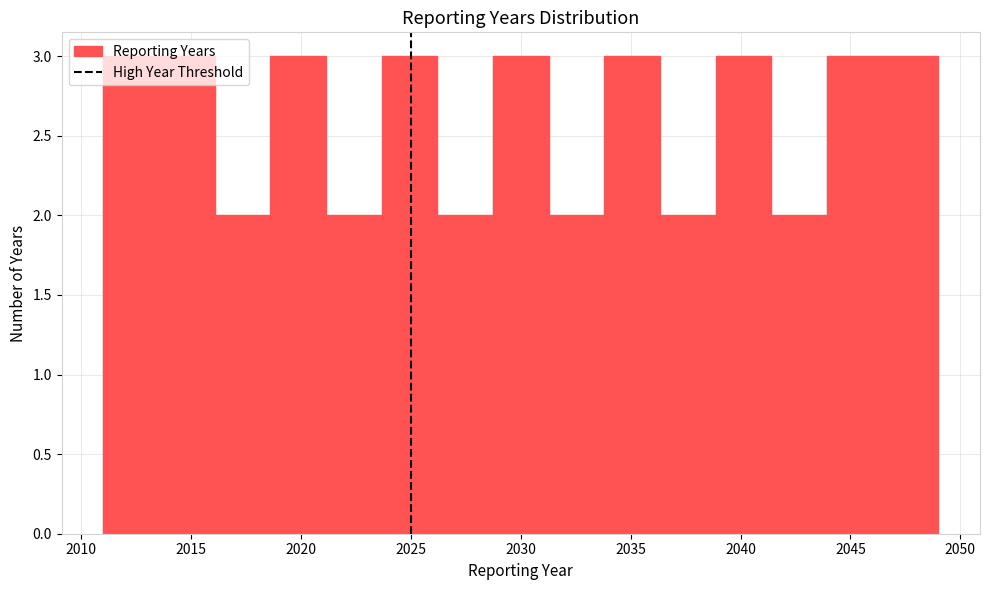

What is the height of the bar covering 2046.5 to 2049.0 on the x-axis? Neither the bar edges nor the heights are printed on the chart, so give them approximately, as read against the axes.

3